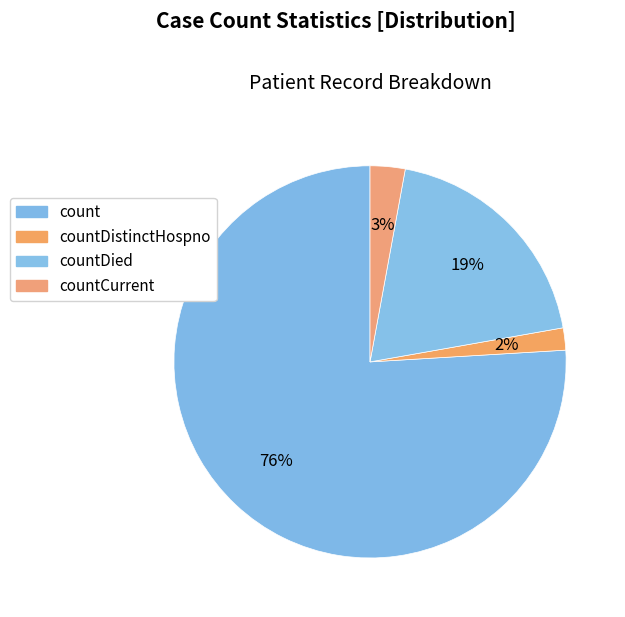

What is the largest slice in the pie chart?

count